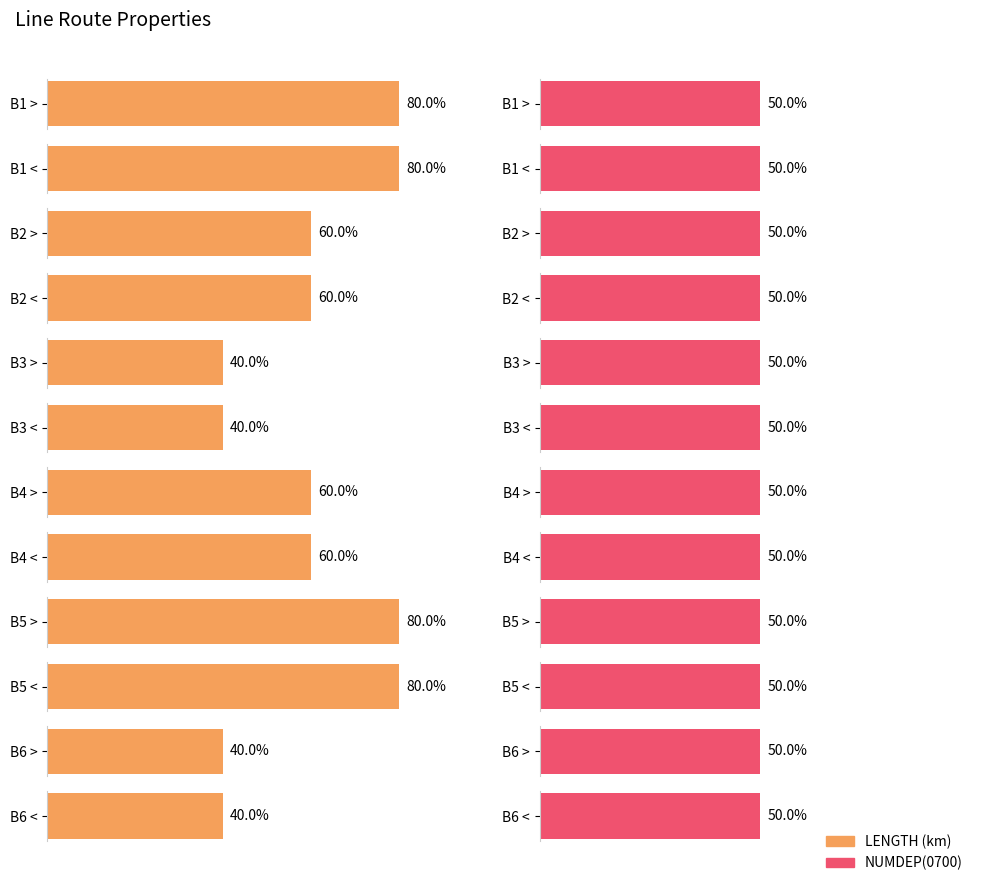

At how many categories does at least one series exceed 7?

12